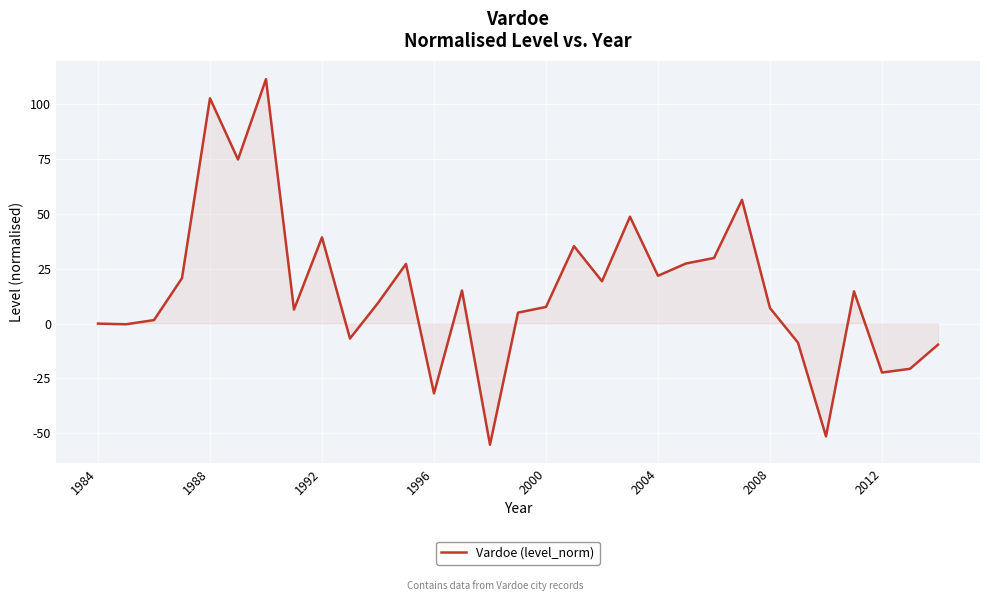

What is the maximum value shown in the chart?

111.4